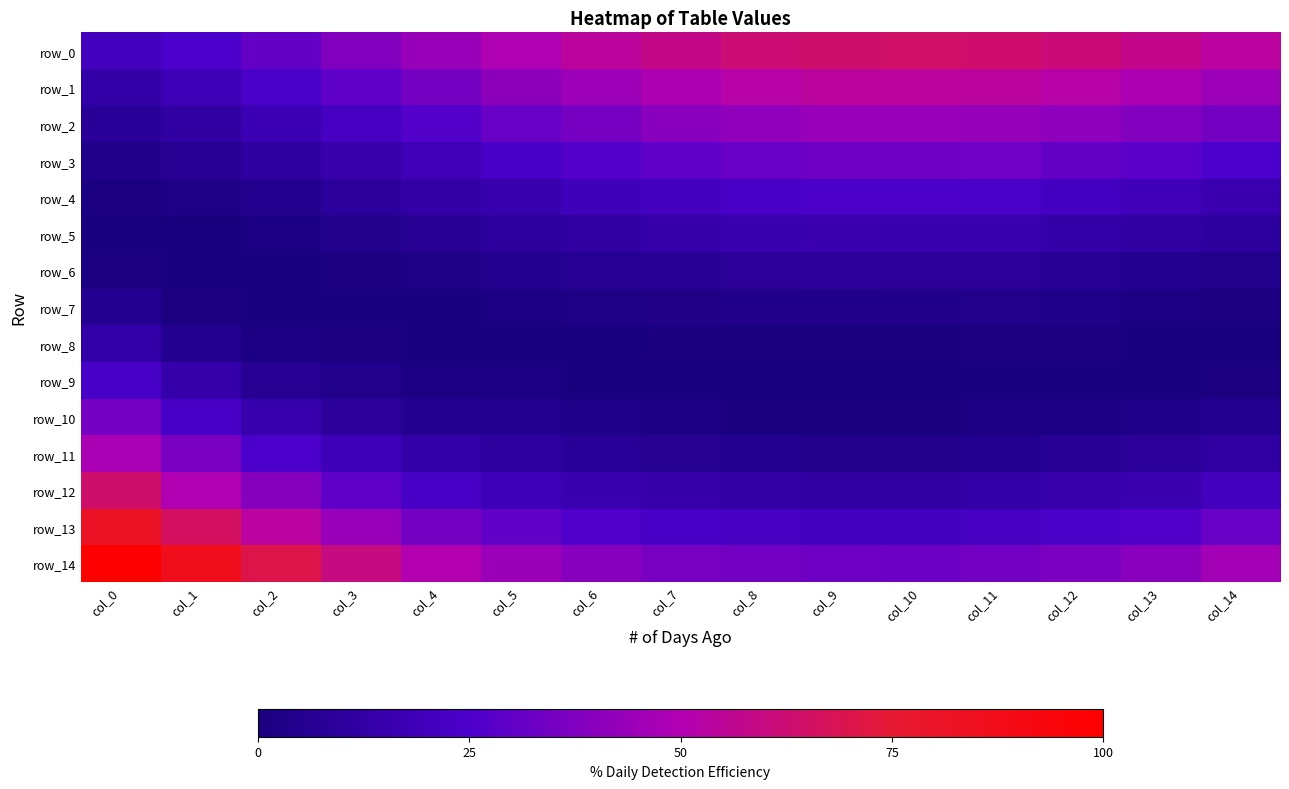

The row_8 series shows -0.0 at col_4. True or false?

False